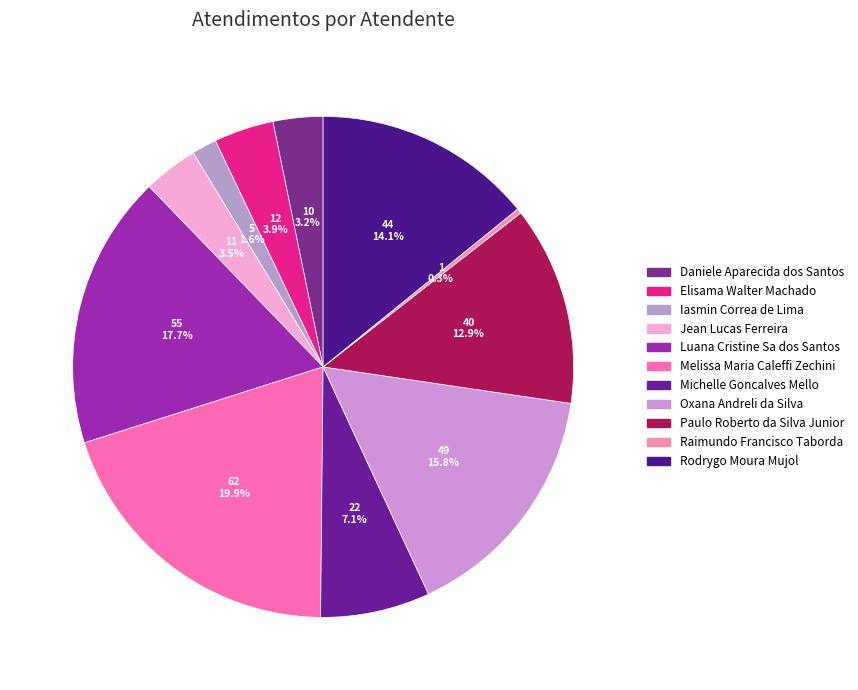

How many segments does this pie chart have?

11